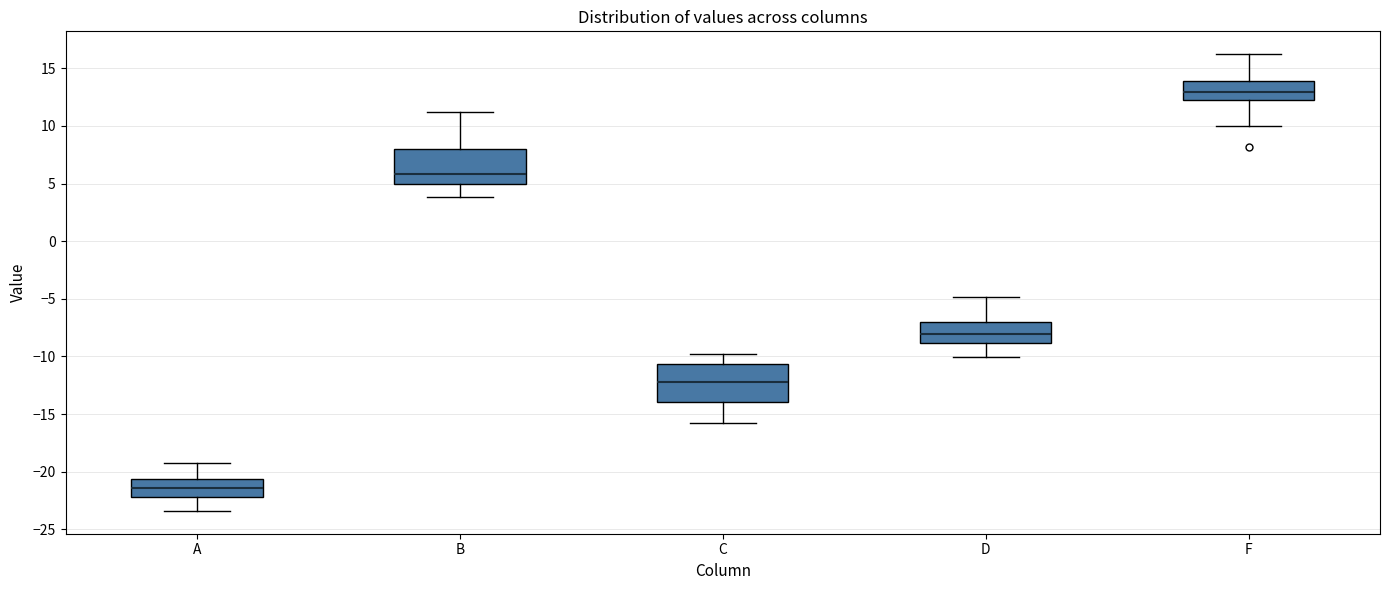

Reading left to right, read every box against the y-axis: the position of its median line, the range the box covers, and the ends of its whiskers. The values are not printed on the chart, so give them approximately, as read against the axis.

A: median -21.5, box -22.0 to -20.5, whiskers -23.5 to -19.0
B: median 6.0, box 5.0 to 8.0, whiskers 4.0 to 11.0
C: median -12.0, box -14.0 to -10.5, whiskers -16.0 to -10.0
D: median -8.0, box -9.0 to -7.0, whiskers -10.0 to -5.0
F: median 13.0, box 12.5 to 14.0, whiskers 10.0 to 16.0